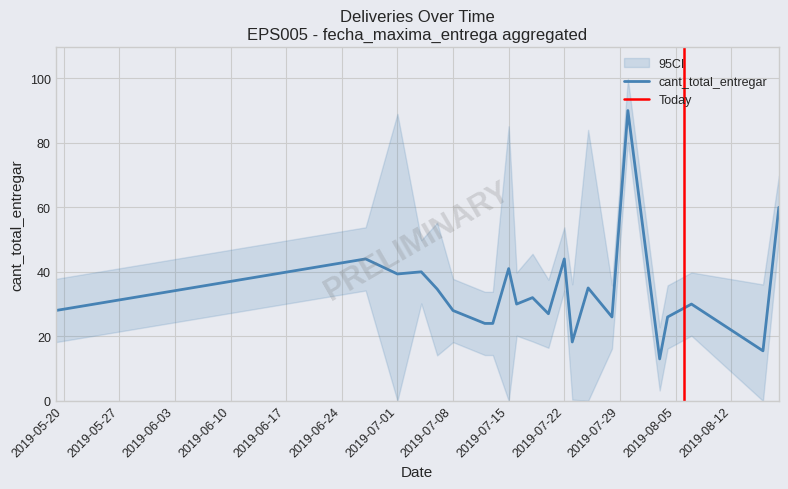

What is the lowest value of the cant_total_entregar series?

13.0